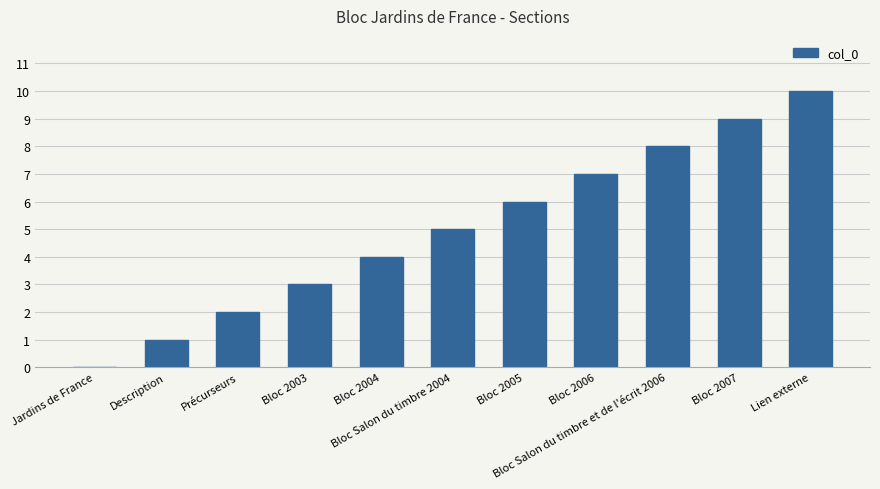

What is the sum of all values?

55